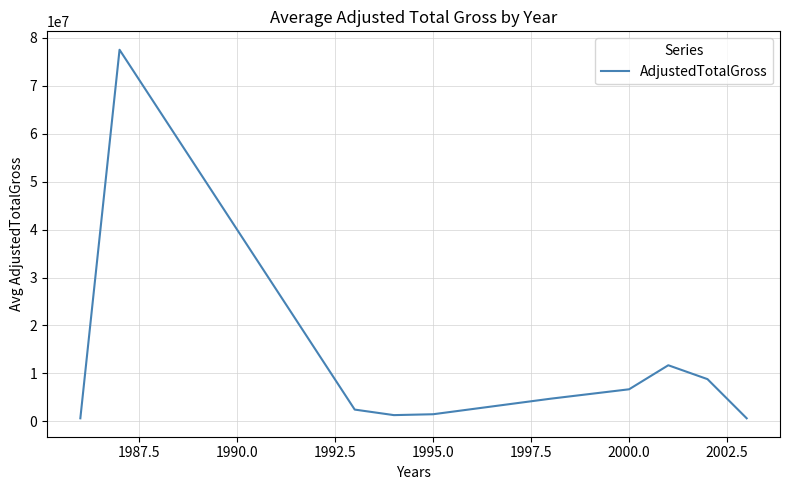

What is the maximum value shown in the chart?

77536761.0